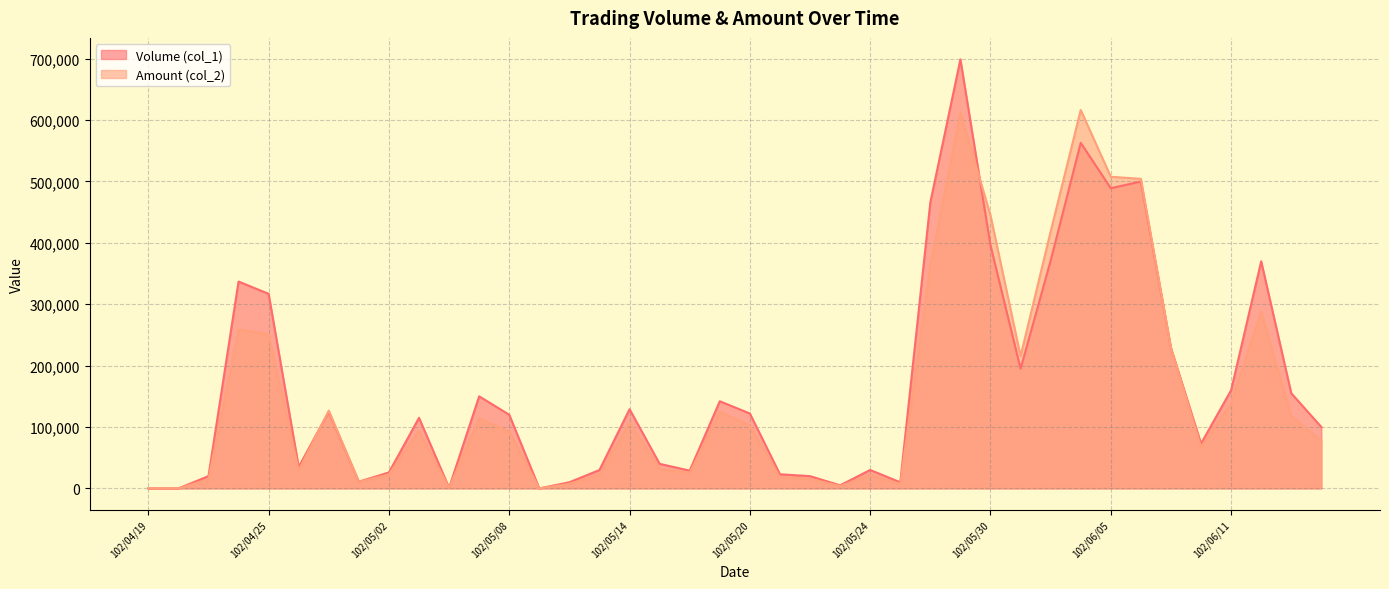

True or false: Volume (col_1) and Amount (col_2) intersect in this chart.

True